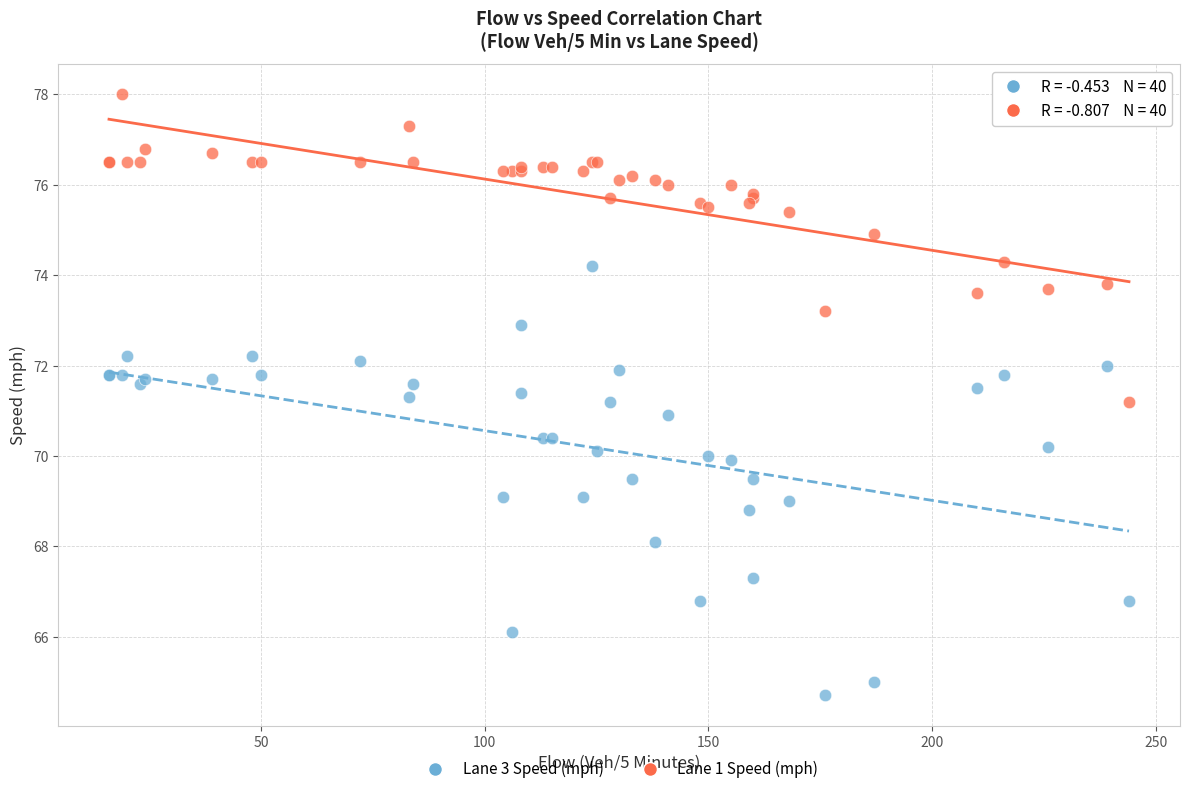

Which series reaches the minimum Y coordinate?

Lane 3 Speed (mph)